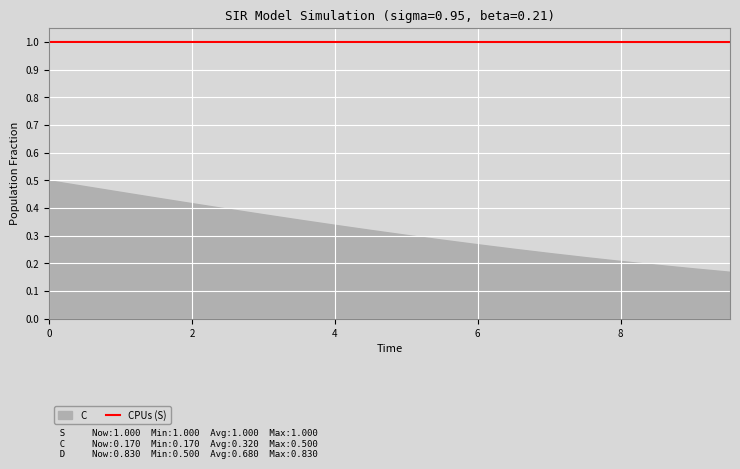

What is the minimum value for CPUs (S)?

1.0